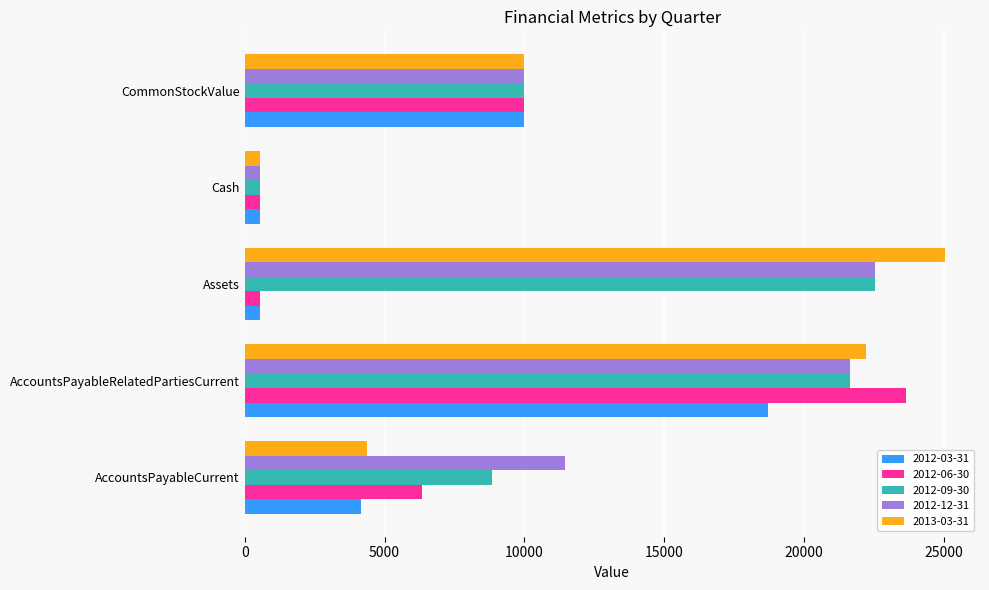

Is the value of 2012-09-30 at AccountsPayableRelatedPartiesCurrent greater than the value of 2013-03-31 at CommonStockValue?

Yes